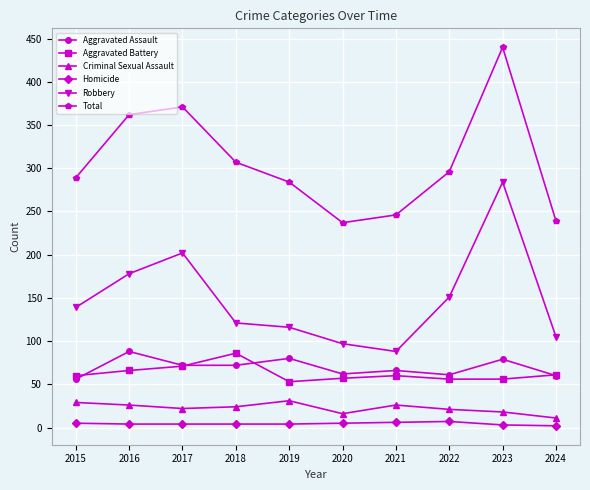

What are all the series names shown in the legend?

Aggravated Assault, Aggravated Battery, Criminal Sexual Assault, Homicide, Robbery, Total